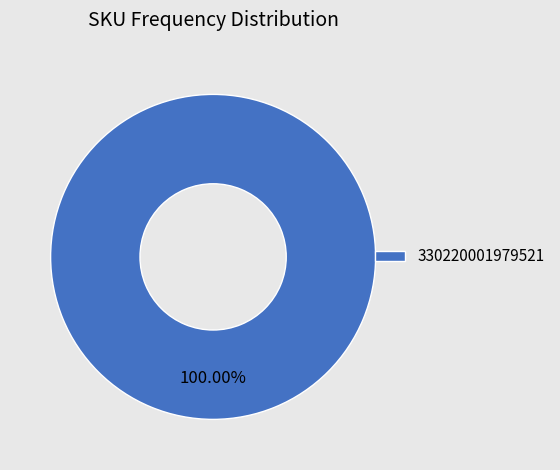

Rank the categories by value from lowest to highest.

330220001979521